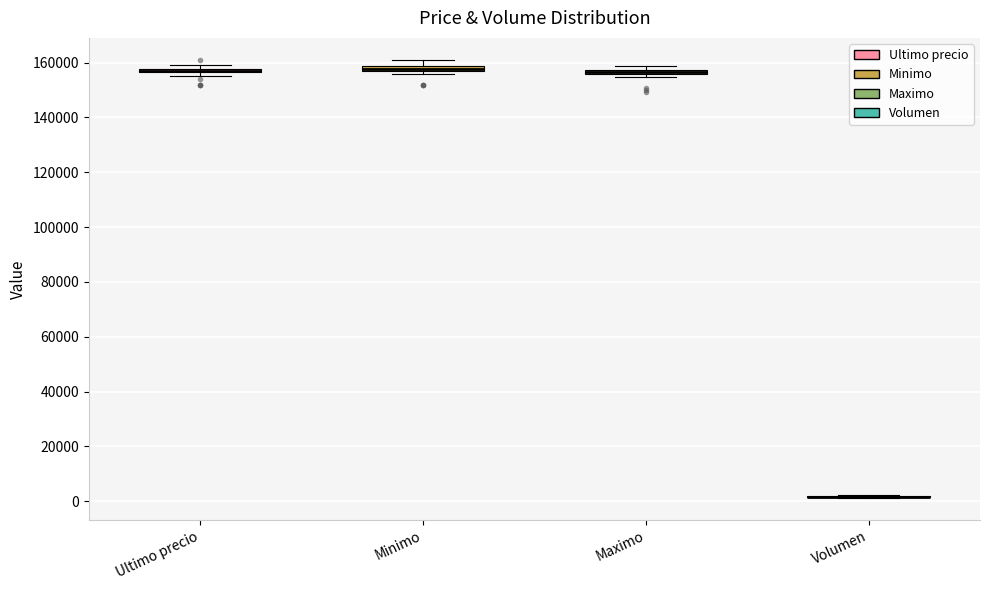

Where is the lower edge of the box for Minimo on the y-axis? The values are not printed on the chart, so give them approximately, as read against the axis.

156000